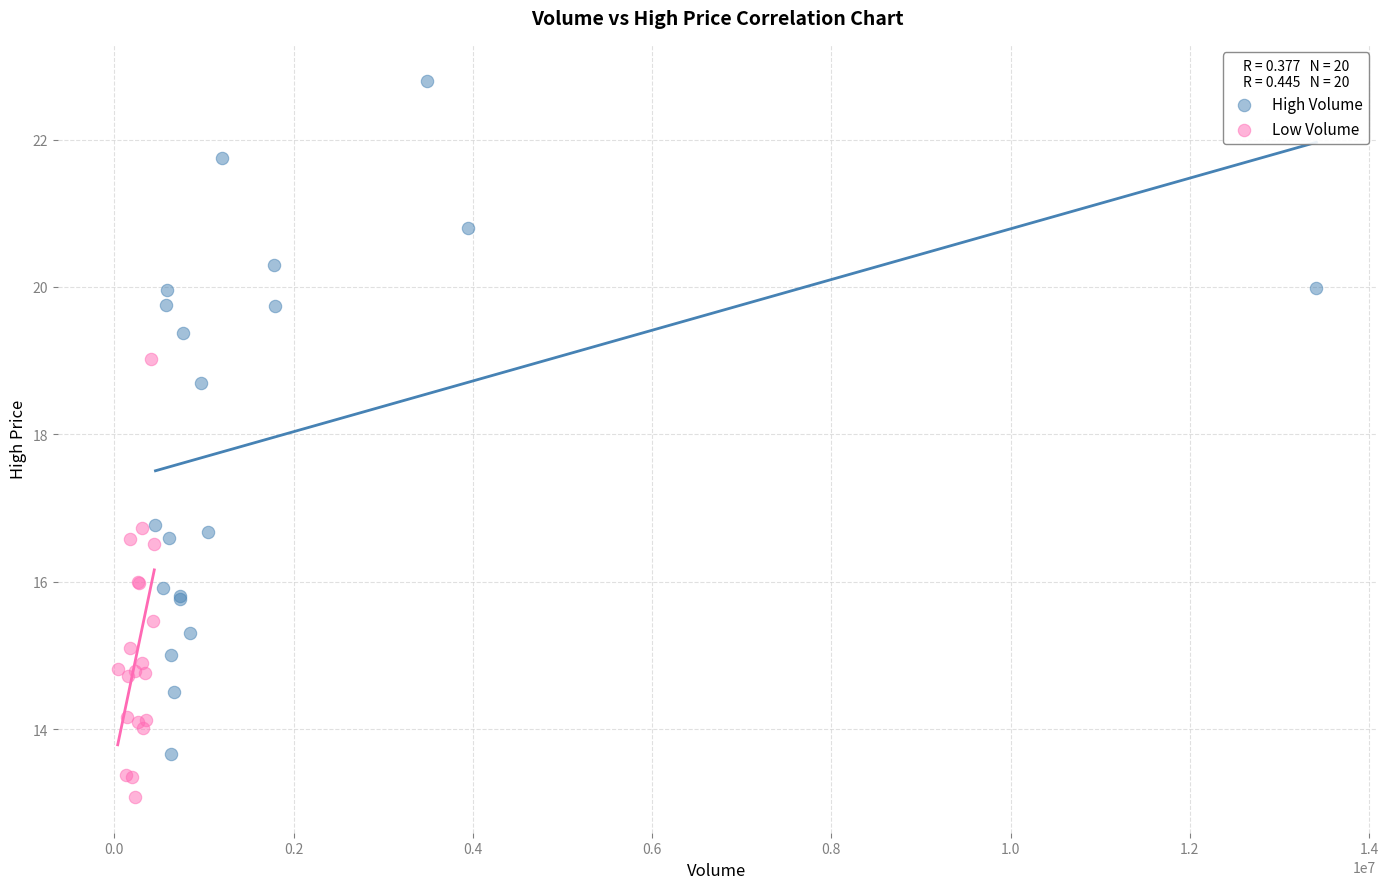

Which series contains the lowest Y value?

Low Volume